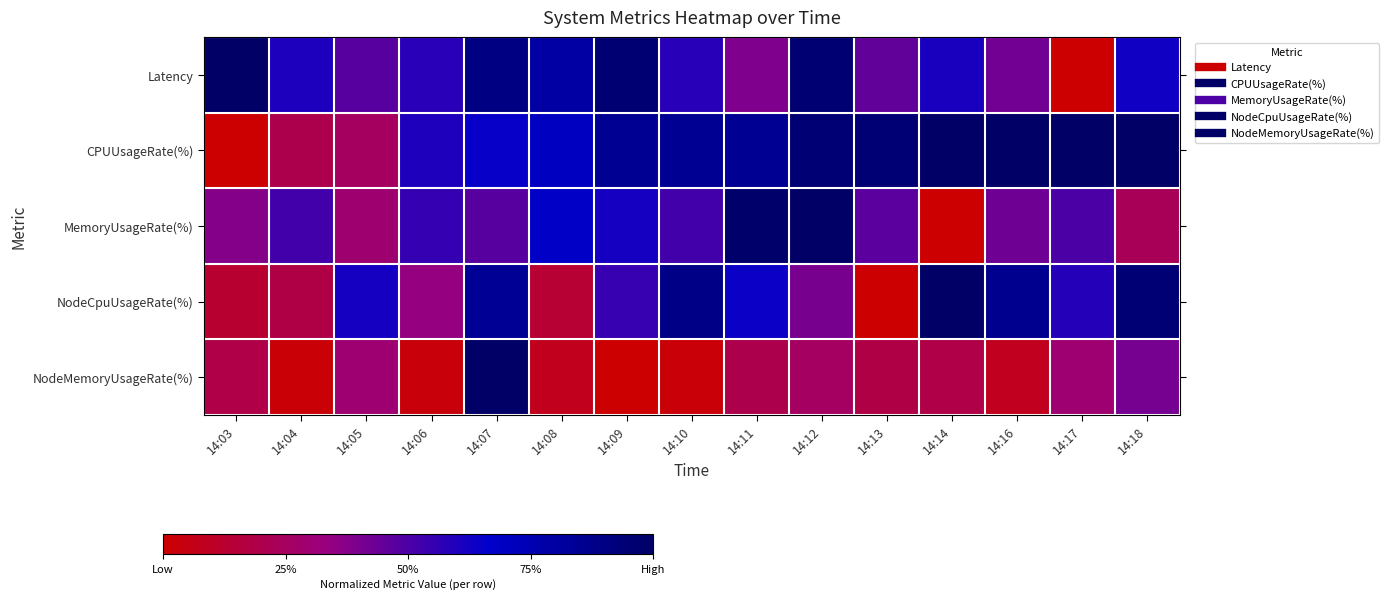

Reading left to right, list all the values displayed in this chart.

Latency: 14:03=1.0	14:04=0.6	14:05=0.5	14:06=0.6	14:07=0.9	14:08=0.8	14:09=1.0	14:10=0.6	14:11=0.4	14:12=1.0	14:13=0.5	14:14=0.6	14:16=0.4	14:17=0.0	14:18=0.6
CPUUsageRate(%): 14:03=0.0	14:04=0.2	14:05=0.2	14:06=0.6	14:07=0.7	14:08=0.7	14:09=0.8	14:10=0.8	14:11=0.8	14:12=0.9	14:13=0.9	14:14=1.0	14:16=1.0	14:17=1.0	14:18=1.0
MemoryUsageRate(%): 14:03=0.4	14:04=0.5	14:05=0.3	14:06=0.6	14:07=0.5	14:08=0.7	14:09=0.6	14:10=0.5	14:11=1.0	14:12=1.0	14:13=0.5	14:14=0.0	14:16=0.4	14:17=0.5	14:18=0.2
NodeCpuUsageRate(%): 14:03=0.1	14:04=0.2	14:05=0.6	14:06=0.3	14:07=0.8	14:08=0.1	14:09=0.5	14:10=0.9	14:11=0.6	14:12=0.4	14:13=0.0	14:14=1.0	14:16=0.9	14:17=0.6	14:18=0.9
NodeMemoryUsageRate(%): 14:03=0.2	14:04=0.0	14:05=0.3	14:06=0.0	14:07=1.0	14:08=0.1	14:09=0.0	14:10=0.0	14:11=0.2	14:12=0.3	14:13=0.2	14:14=0.2	14:16=0.1	14:17=0.3	14:18=0.4